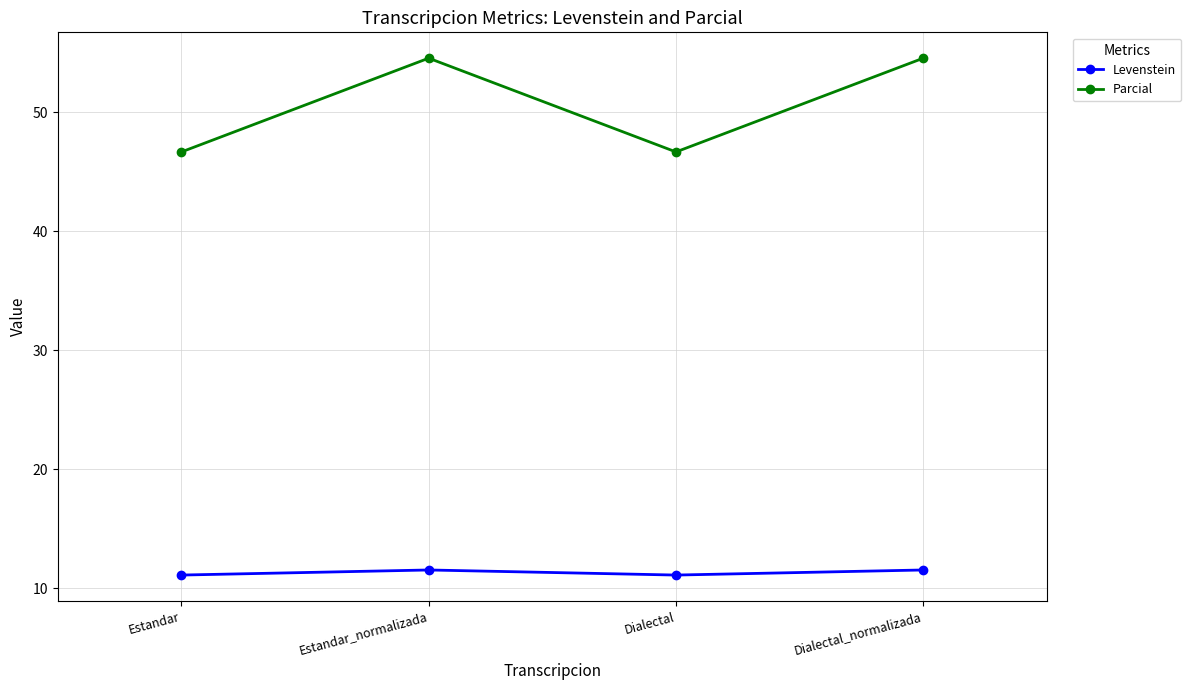

True or false: Levenstein has a value of 3.7 at Dialectal.

False